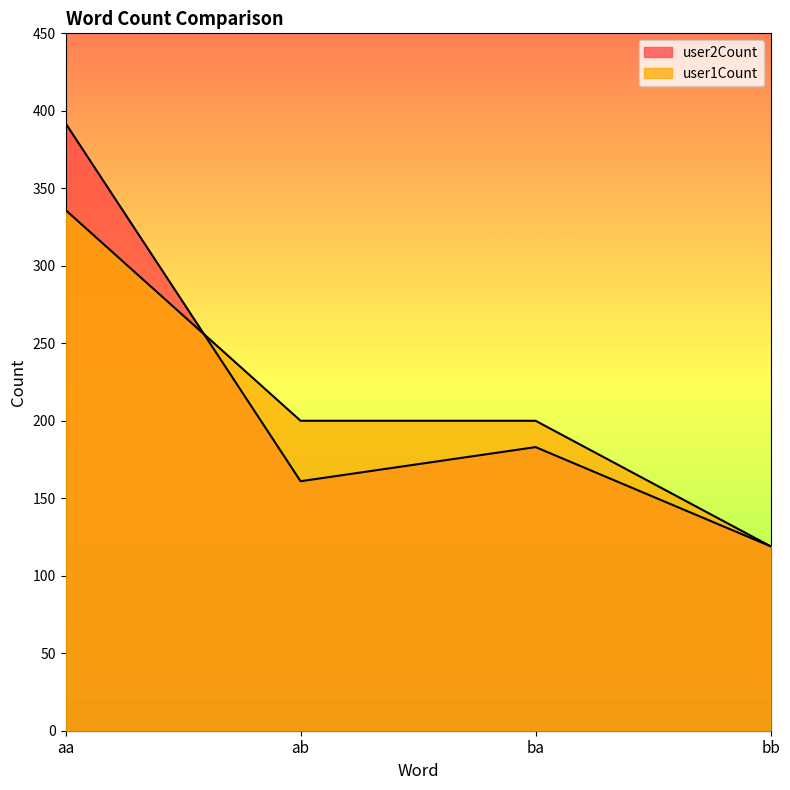

Count the number of categories in the chart.

4